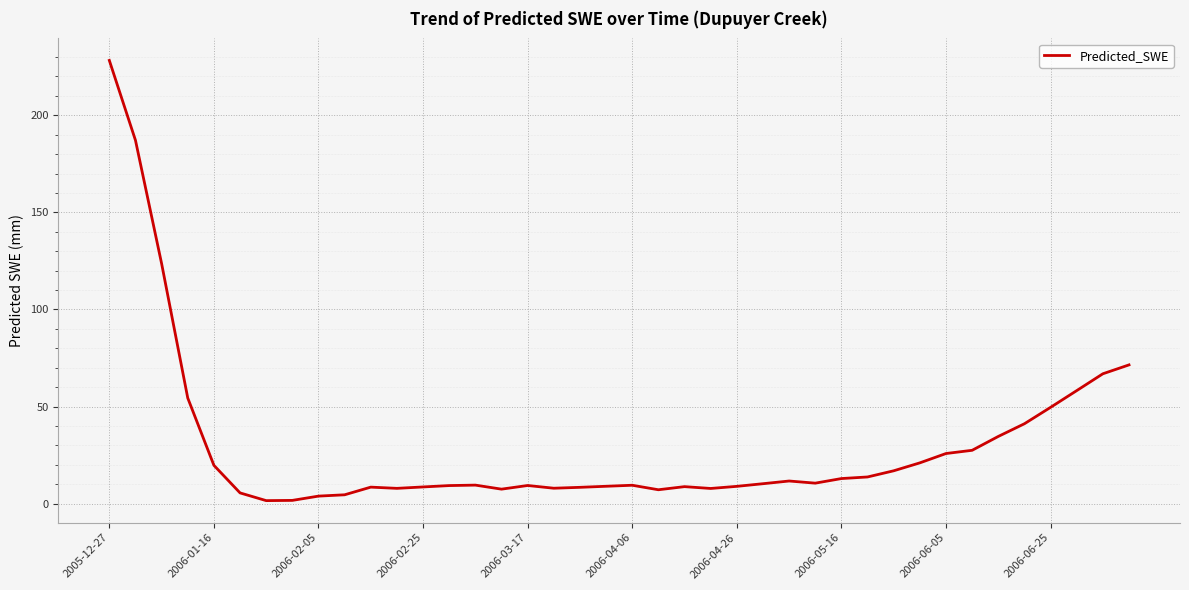

What is the greatest value displayed?

228.3